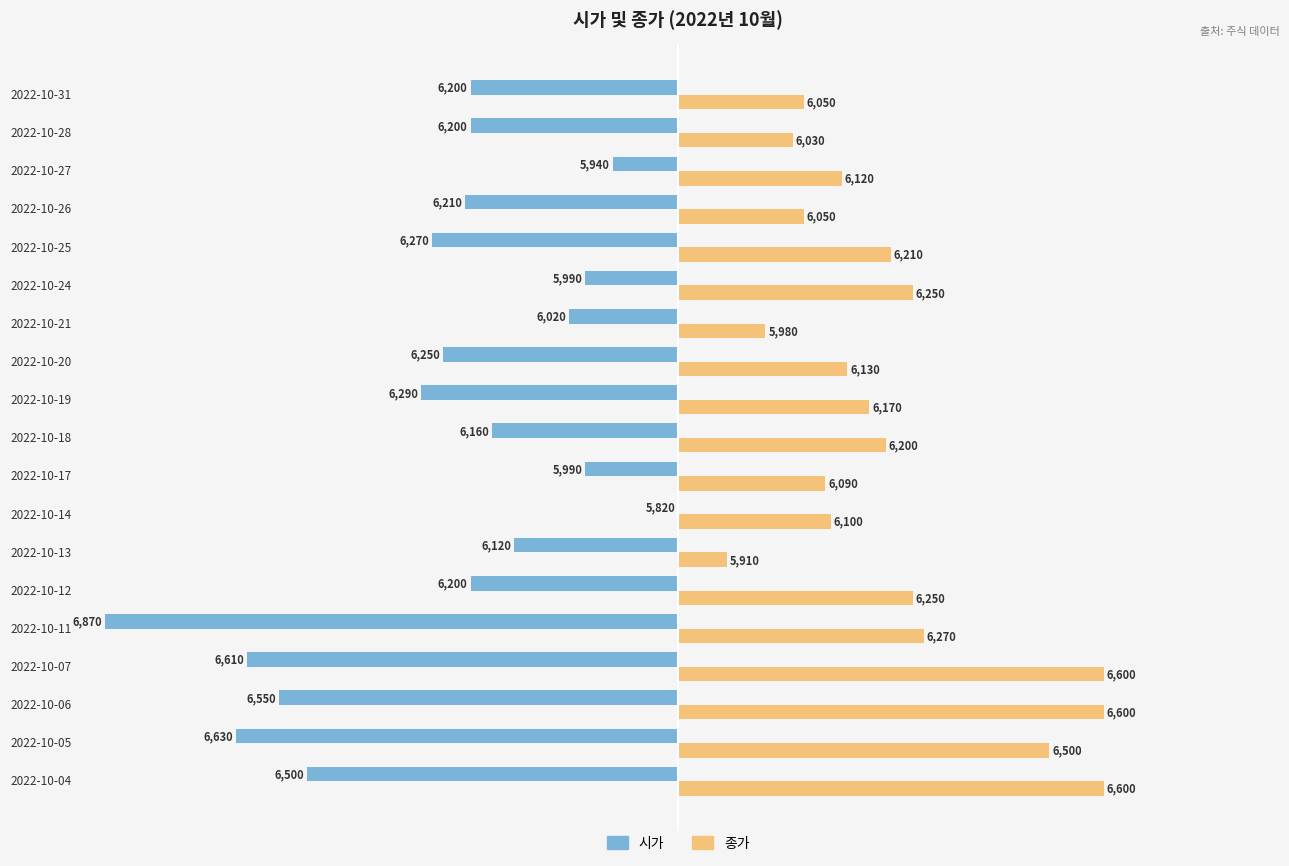

What are all the series names shown in the legend?

시가, 종가